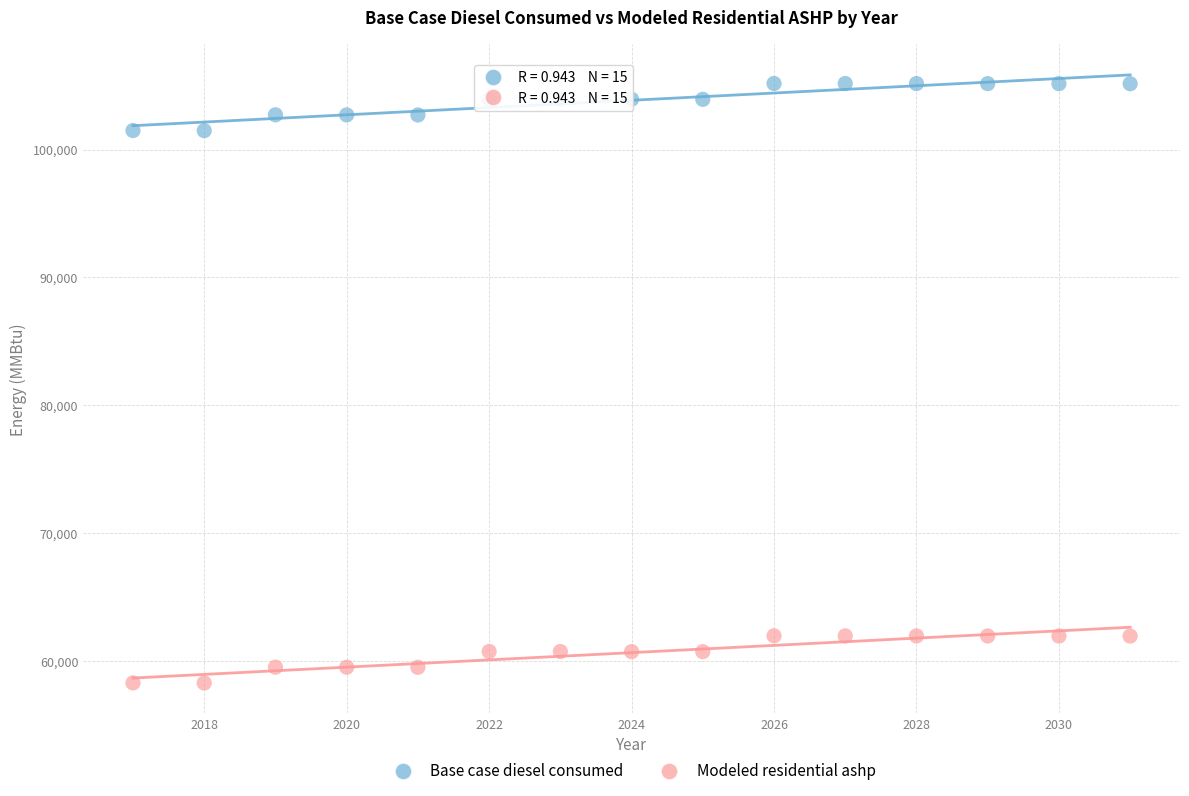

What are all the series names shown in the legend?

Base case diesel consumed, Modeled residential ashp